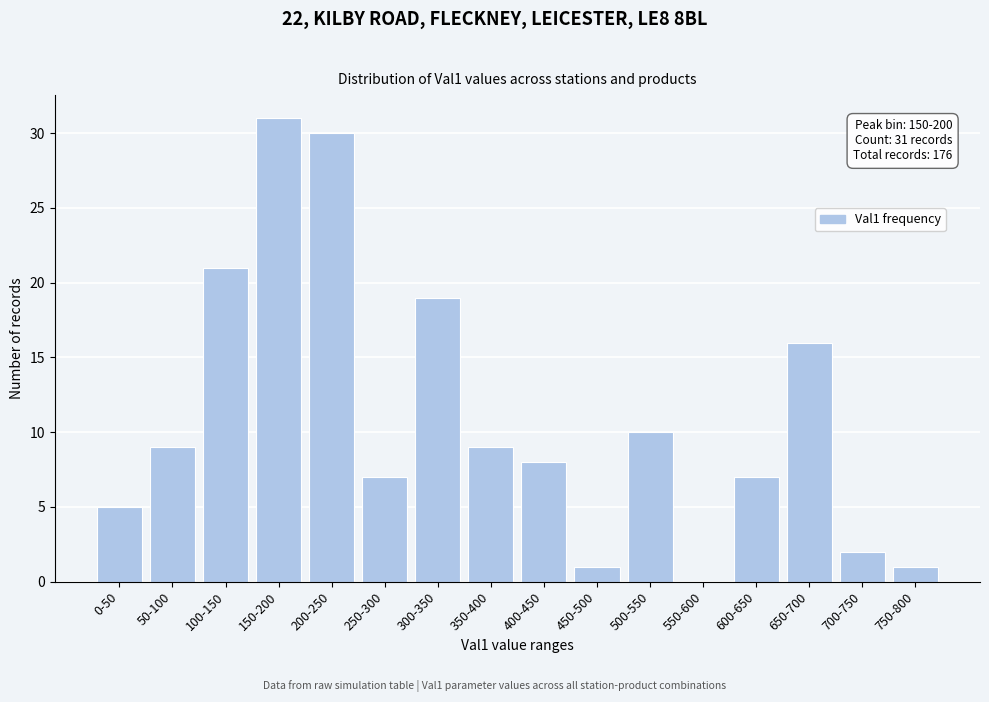

Reading right to left, what are all the values shown in this chart?

750-800=1	700-750=2	650-700=16	600-650=7	550-600=0	500-550=10	450-500=1	400-450=8	350-400=9	300-350=19	250-300=7	200-250=30	150-200=31	100-150=21	50-100=9	0-50=5